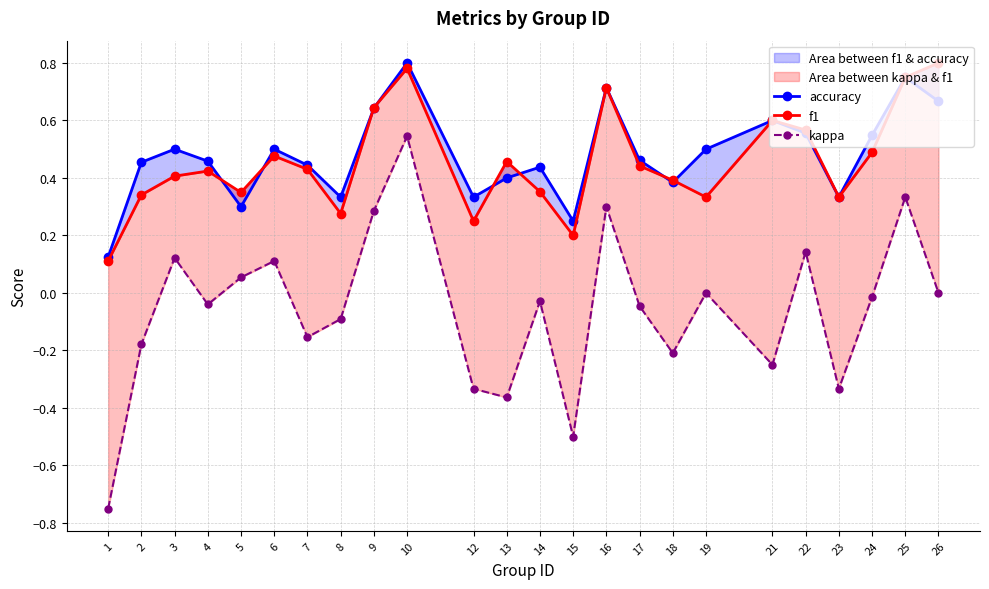

True or false: accuracy and kappa cross at least once.

False